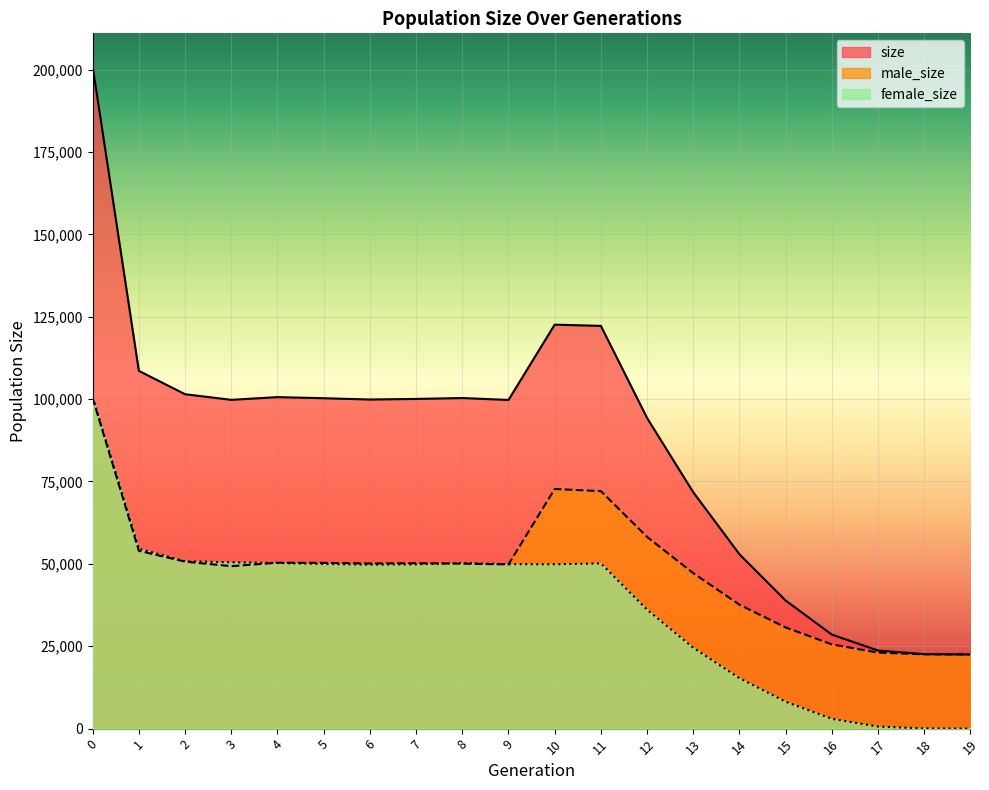

Reading right to left, what are all the values shown in this chart?

size: 22500	22609	23694	28527	38859	52907	71720	94270	122228	122599	99749	100330	100056	99883	100270	100609	99785	101488	108577	200962
male_size: 22500	22551	23070	25560	30695	37601	47183	58180	72075	72730	49838	50064	50203	50116	50313	50344	49296	50684	53966	100338
female_size: 0	58	624	2967	8164	15306	24537	36090	50153	49869	49911	50266	49853	49767	49957	50265	50489	50804	54611	100624